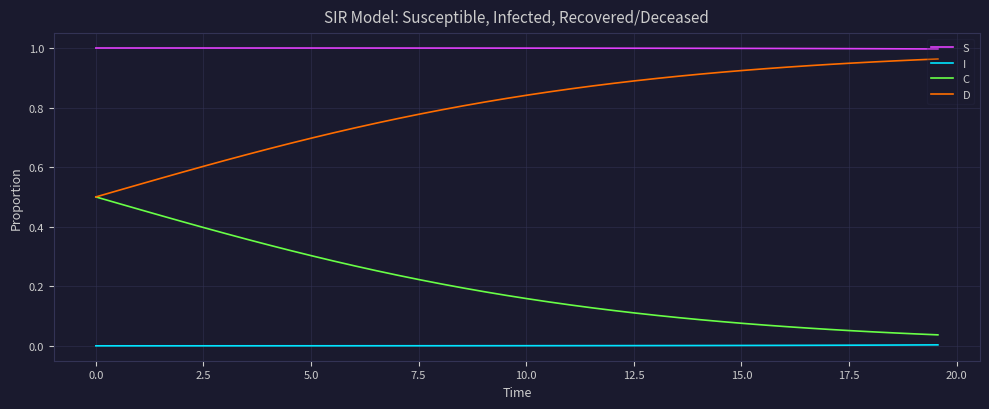

True or false: D and S cross at least once.

False